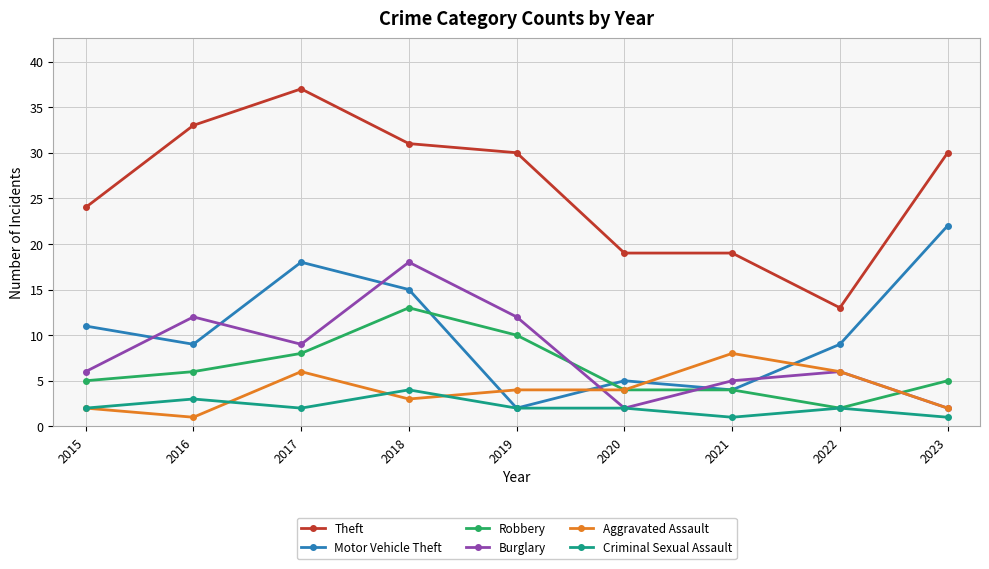

True or false: Theft has a value of 13 at 2020.

False